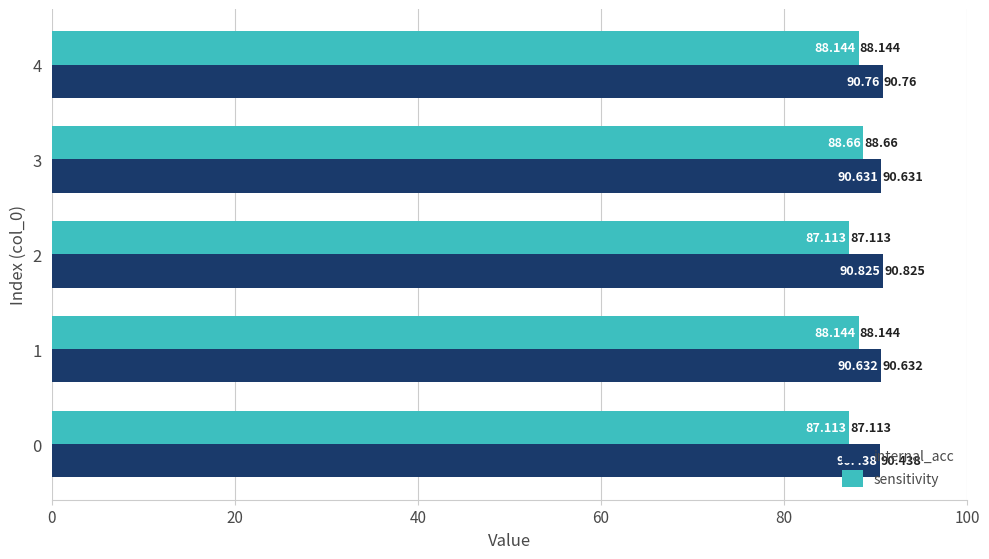

Is the value of sensitivity at 1 greater than the value of internal_acc at 0?

No